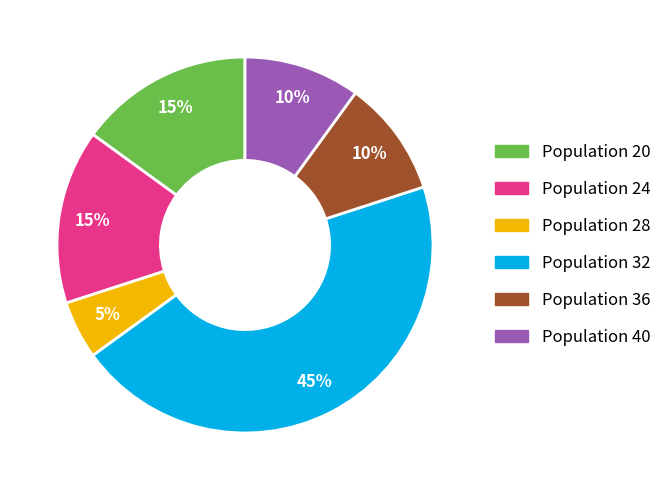

Do Population 20 and Population 28 together represent more than half of the pie?

No